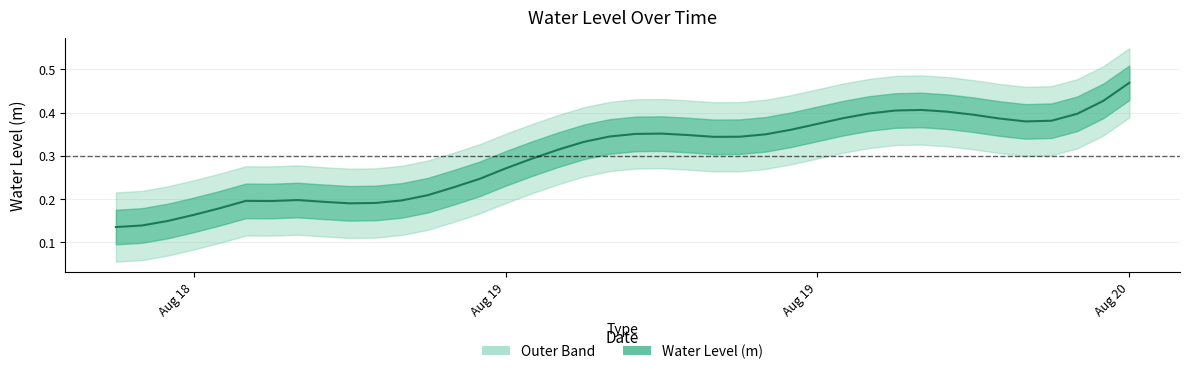

True or false: the data shows 0.3 at 2025-08-19 05:00:00.

False